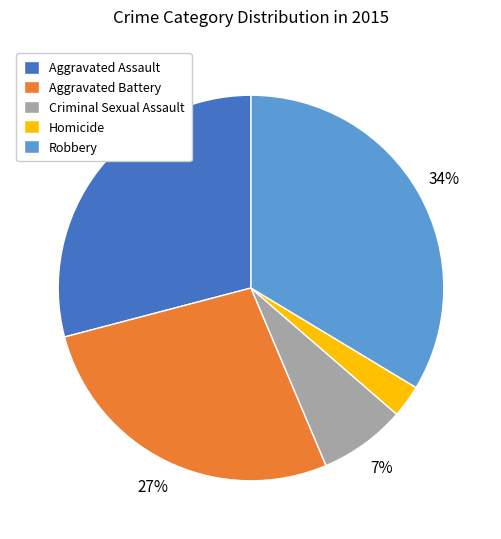

Does Aggravated Battery account for over 50% of the chart?

No